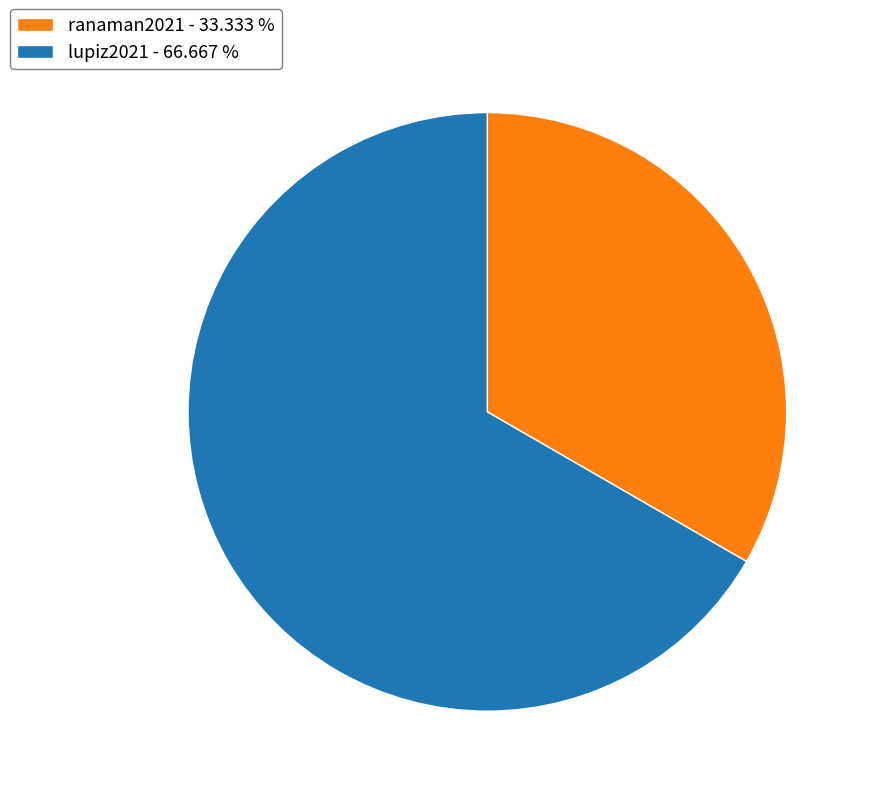

Is the sum of ranaman2021 - 33.333 % and lupiz2021 - 66.667 % greater than half?

Yes